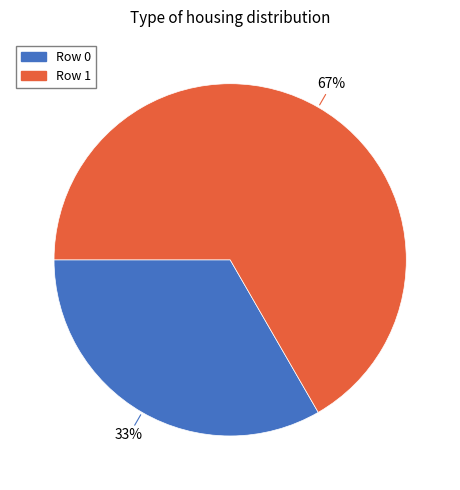

Is the sum of Row 0 and Row 1 greater than half?

Yes